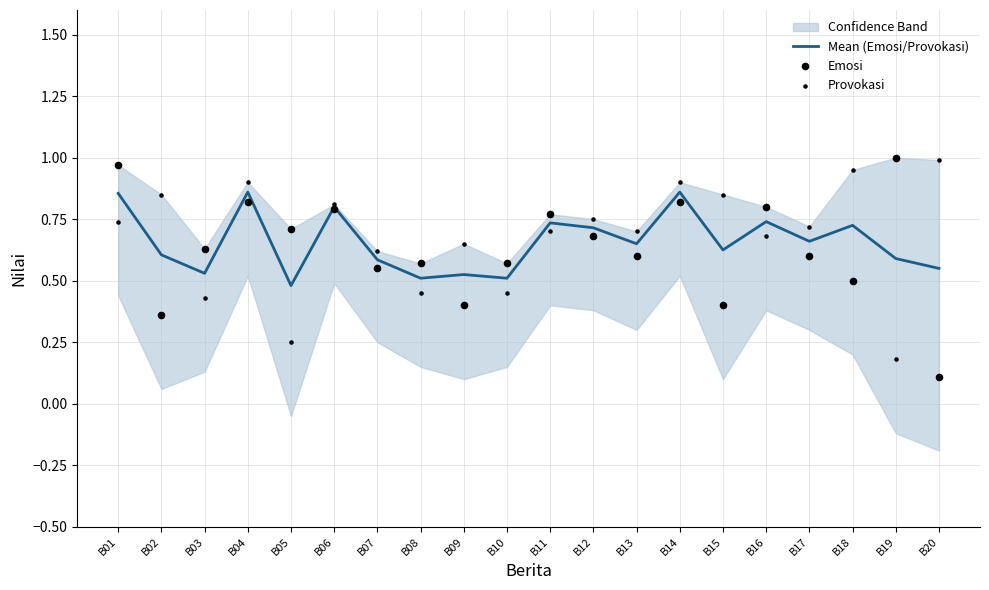

At which category is the sum across all series the highest?

B04